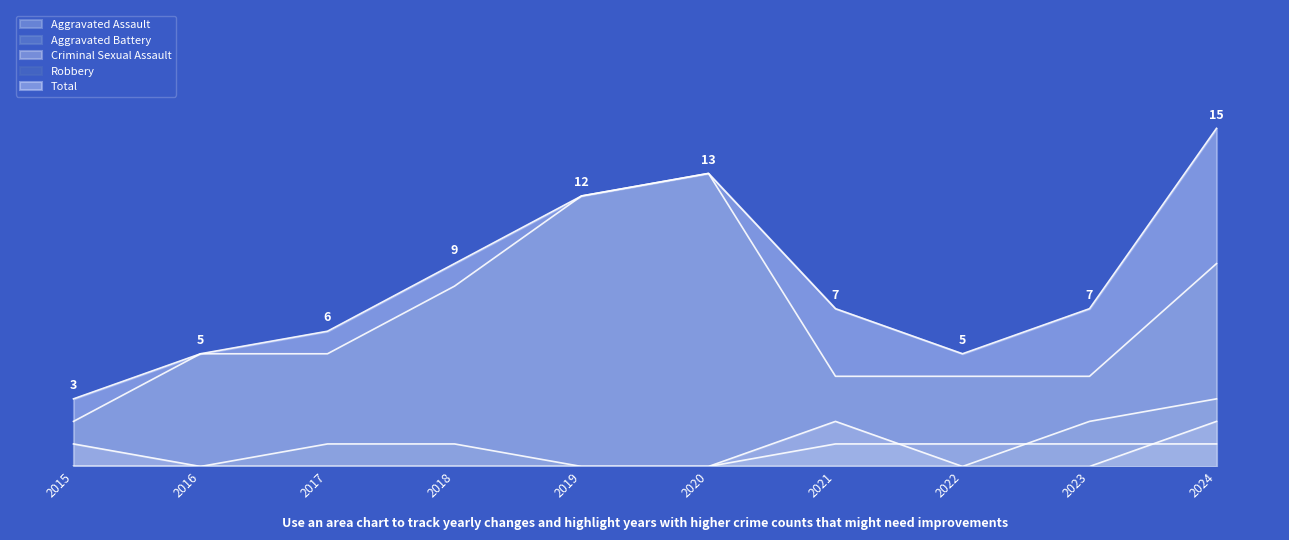

What is the total value across all series at 2022?

10